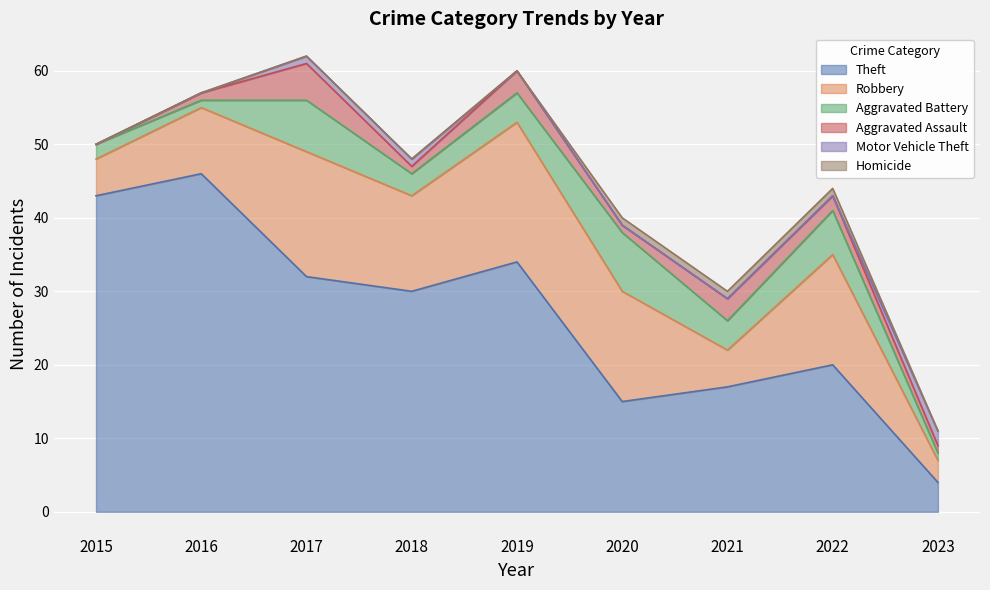

What is the maximum value for Homicide?

1